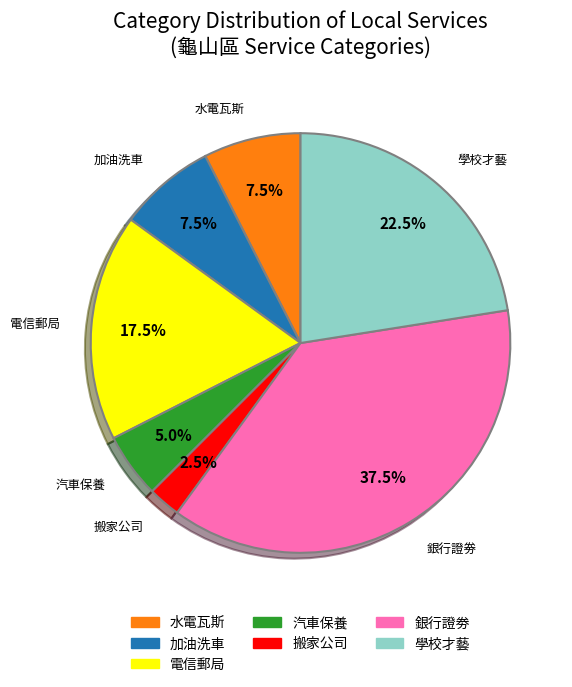

Which category has the smallest portion of the pie?

搬家公司